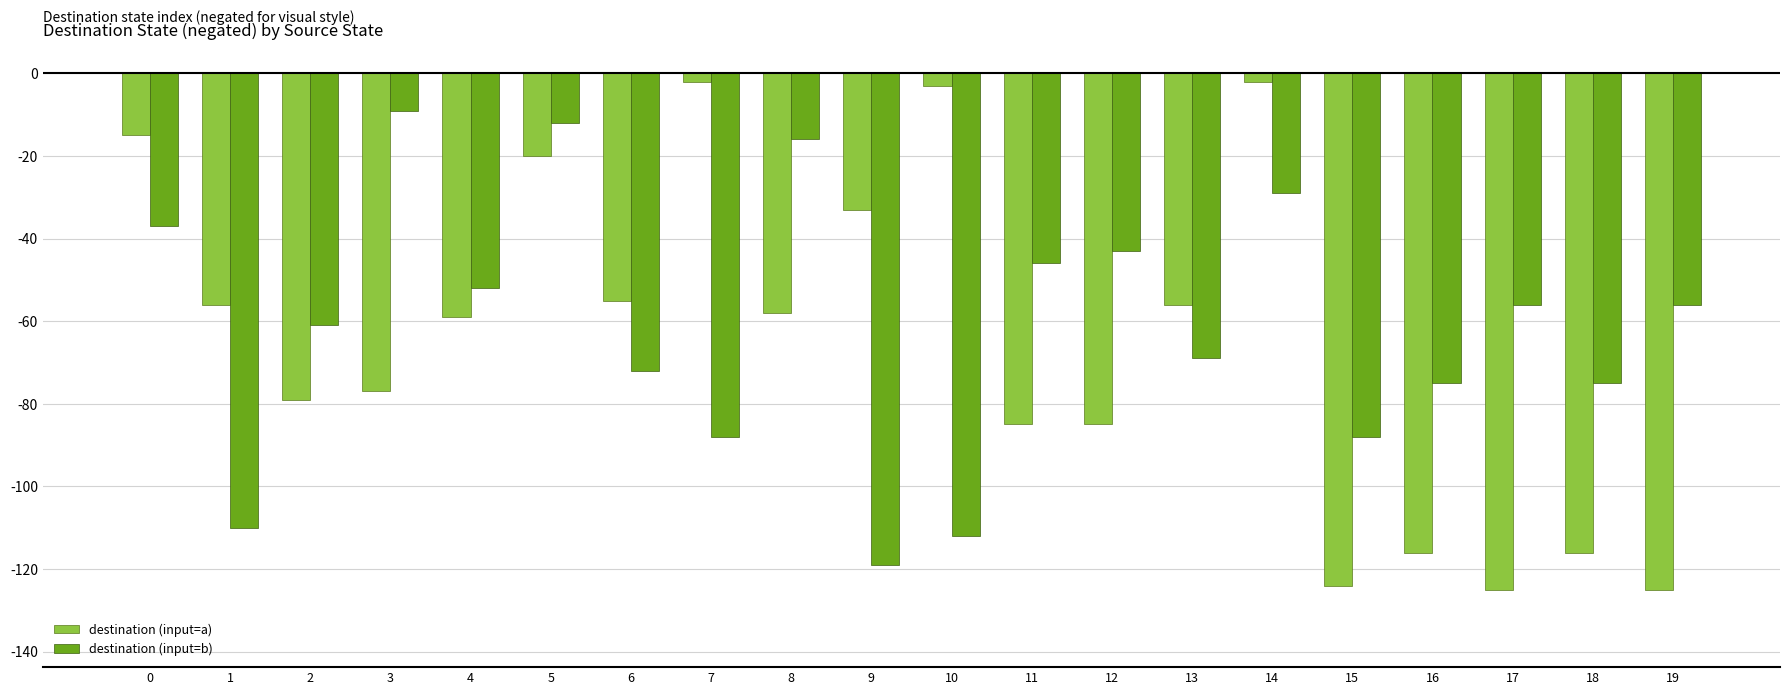

Reading left to right, what are all the values shown in this chart?

destination (input=a): -15	-56	-79	-77	-59	-20	-55	-2	-58	-33	-3	-85	-85	-56	-2	-124	-116	-125	-116	-125
destination (input=b): -37	-110	-61	-9	-52	-12	-72	-88	-16	-119	-112	-46	-43	-69	-29	-88	-75	-56	-75	-56